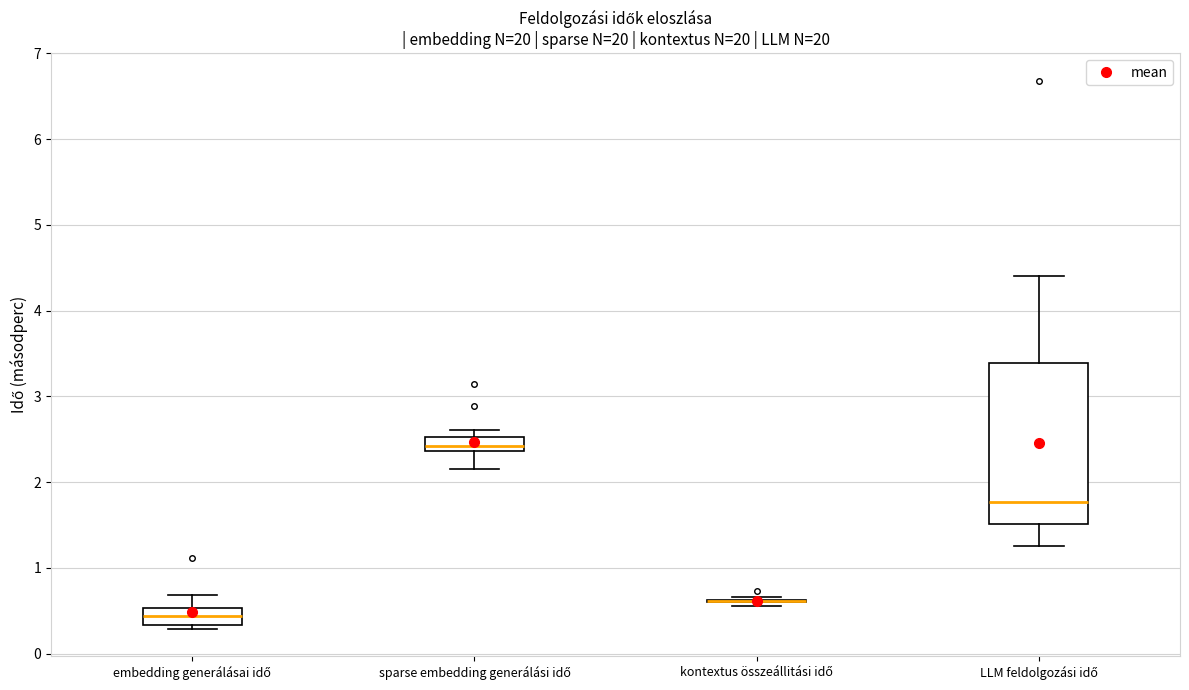

Comparing the boxes themselves (not the whiskers), which one is the tallest?

LLM feldolgozási idő